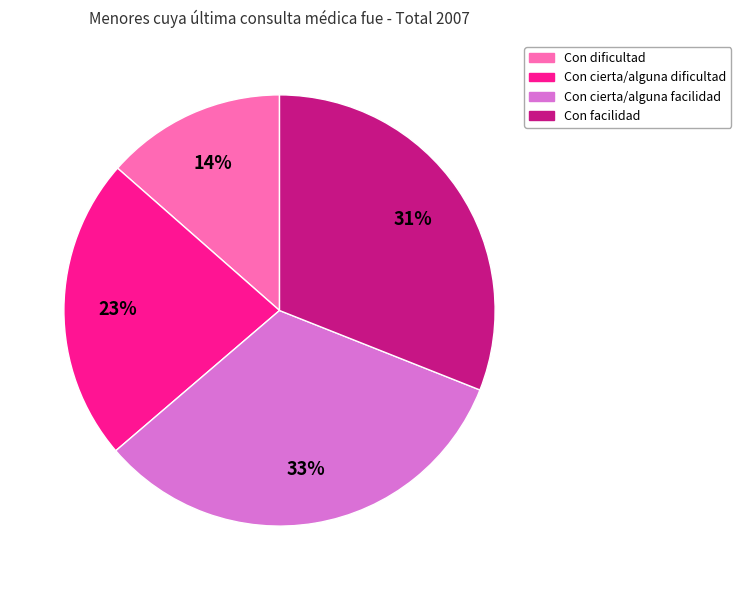

What is the smallest slice in the pie chart?

Con dificultad